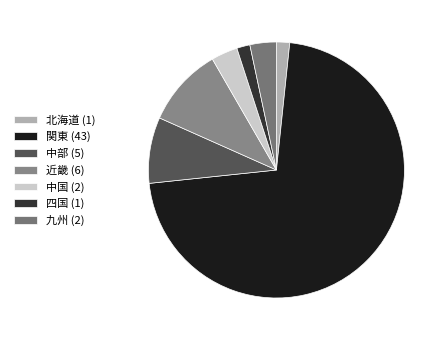

How much of the chart is everything except 北海道?

98.3%